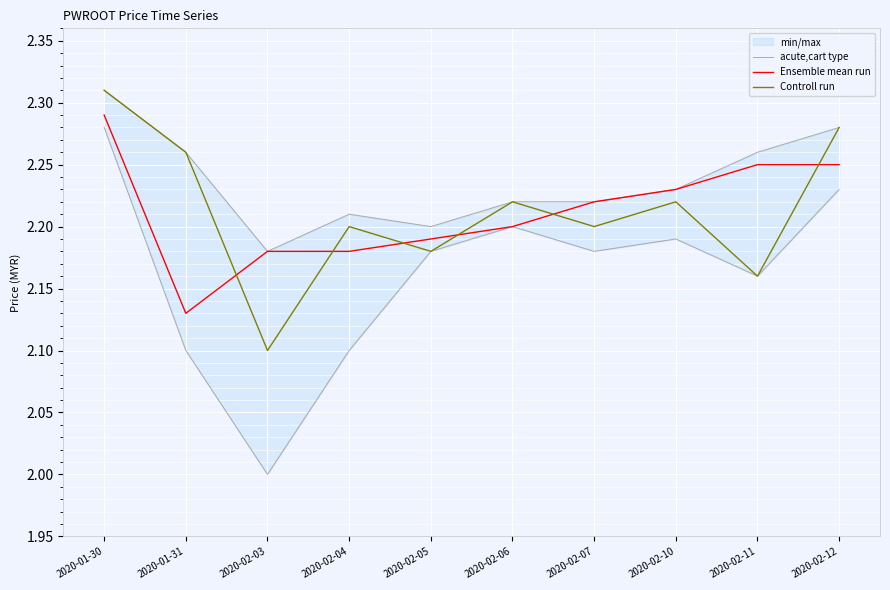

True or false: Ensemble mean run has more than 2 interior local peaks.

False